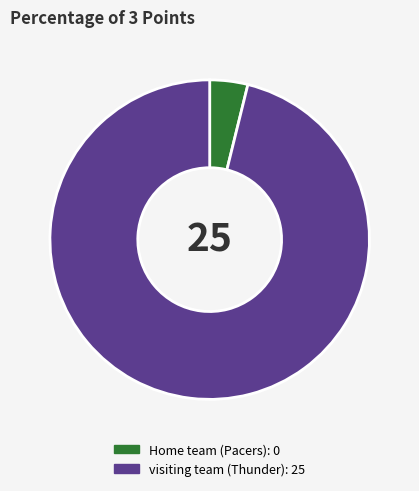

What is the majority slice?

visiting team (Thunder)